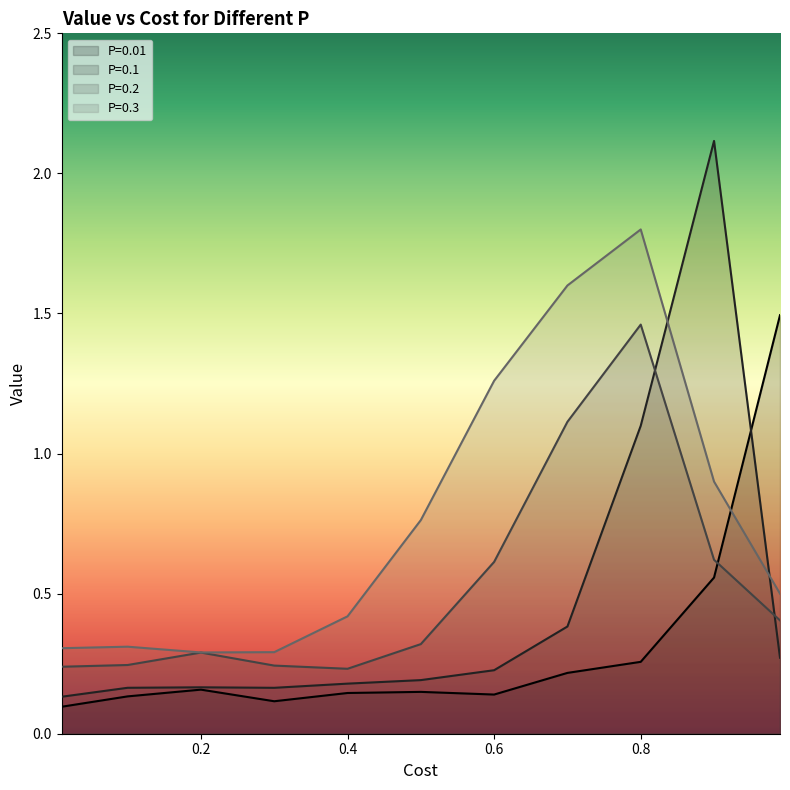

Reading left to right, extract all data points from this chart.

P=0.01: 0.01=0.1	0.1=0.1	0.2=0.2	0.3=0.1	0.4=0.1	0.5=0.1	0.6=0.1	0.7=0.2	0.8=0.3	0.9=0.6	0.99=1.5
P=0.1: 0.01=0.1	0.1=0.2	0.2=0.2	0.3=0.2	0.4=0.2	0.5=0.2	0.6=0.2	0.7=0.4	0.8=1.1	0.9=2.1	0.99=0.3
P=0.2: 0.01=0.2	0.1=0.2	0.2=0.3	0.3=0.2	0.4=0.2	0.5=0.3	0.6=0.6	0.7=1.1	0.8=1.5	0.9=0.6	0.99=0.4
P=0.3: 0.01=0.3	0.1=0.3	0.2=0.3	0.3=0.3	0.4=0.4	0.5=0.8	0.6=1.3	0.7=1.6	0.8=1.8	0.9=0.9	0.99=0.5